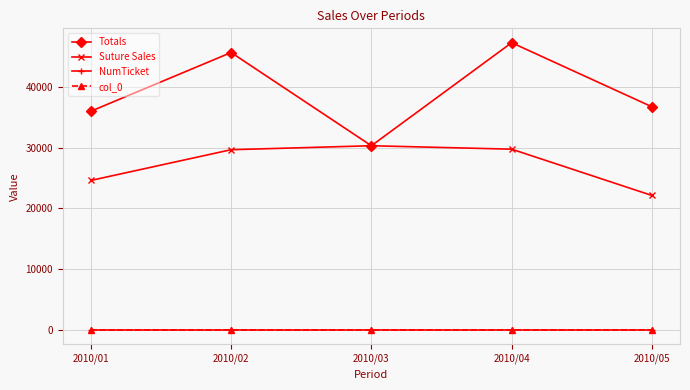

Which series has the largest total across all categories?

Totals